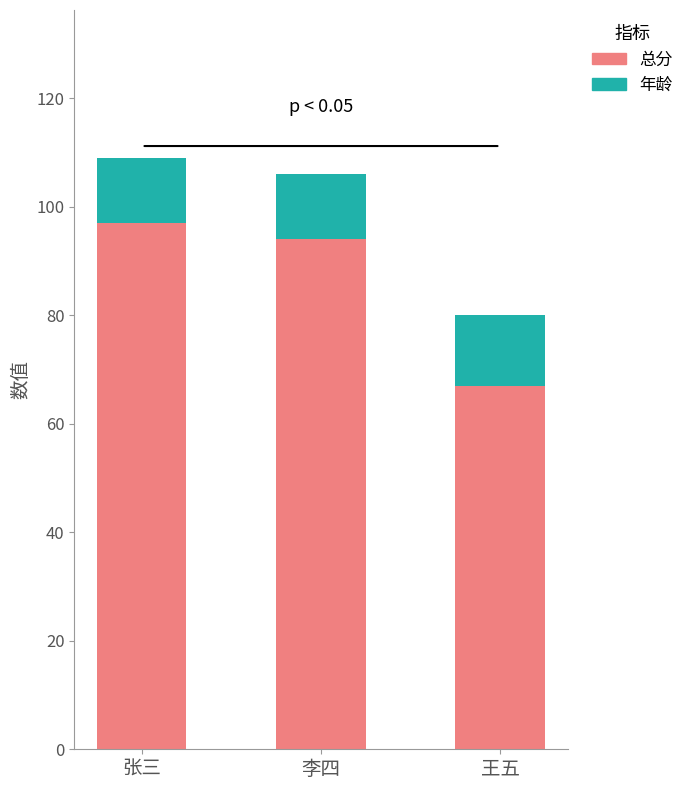

Where is 总分 nearest to the value 82?

李四